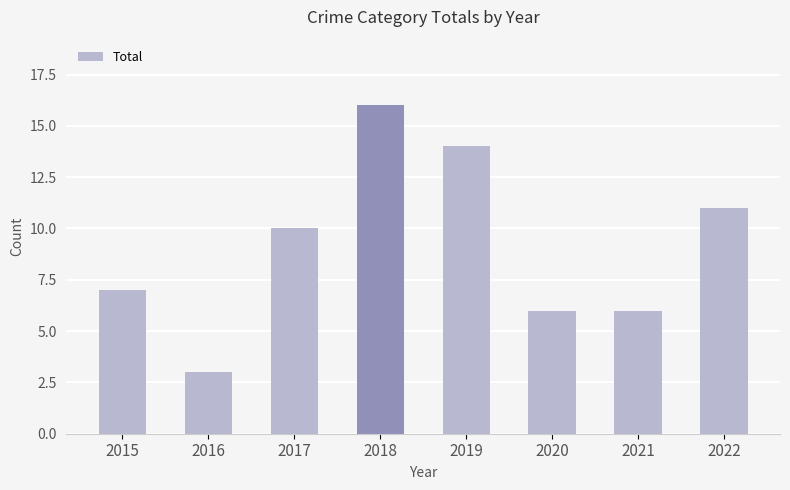

What is the smallest value displayed?

3